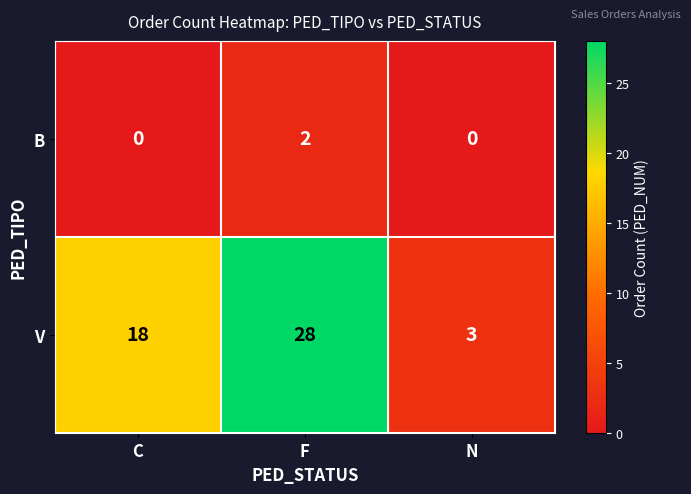

What is the sum of the V values at N and C?

21